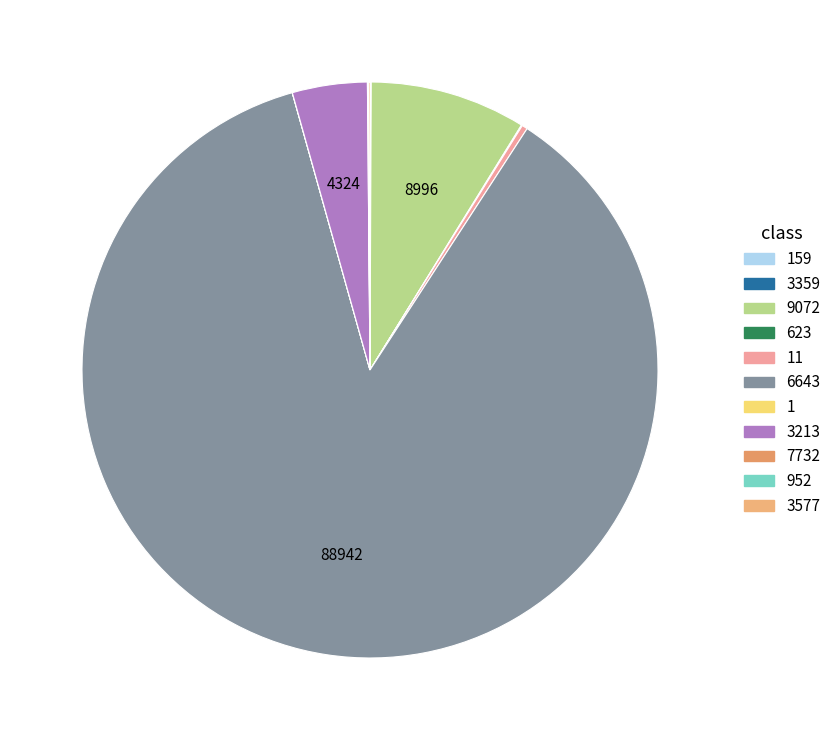

What is the change in value from 11 to 3213?

+4000